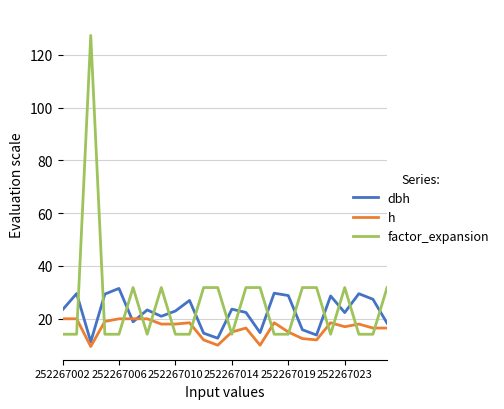

Which series has the largest range (max minus min)?

factor_expansion